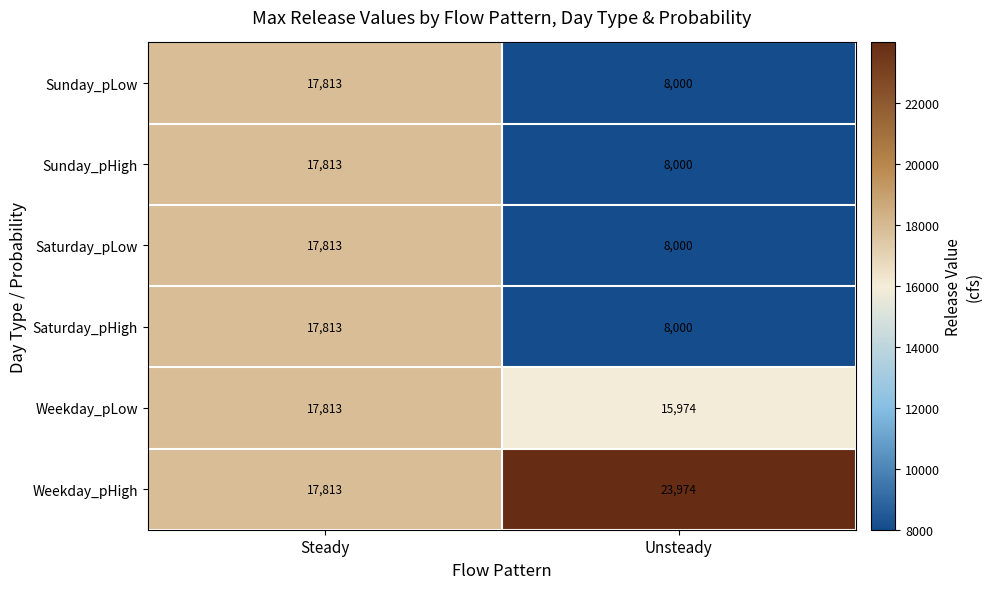

Rank the categories by Weekday_pHigh value from highest to lowest.

Unsteady, Steady